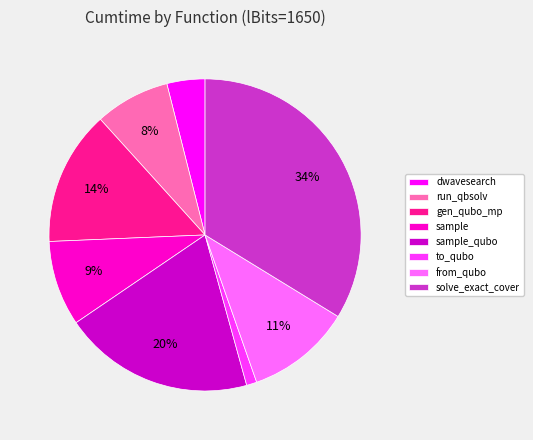

Which slice is the smallest?

to_qubo